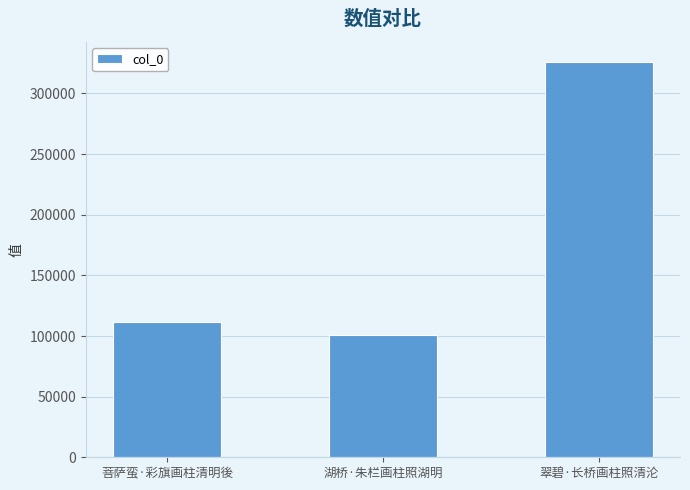

What is the ratio of the value at 菩萨蛮·彩旗画柱清明後 to the value at 翠碧·长桥画柱照清沦?

0.3